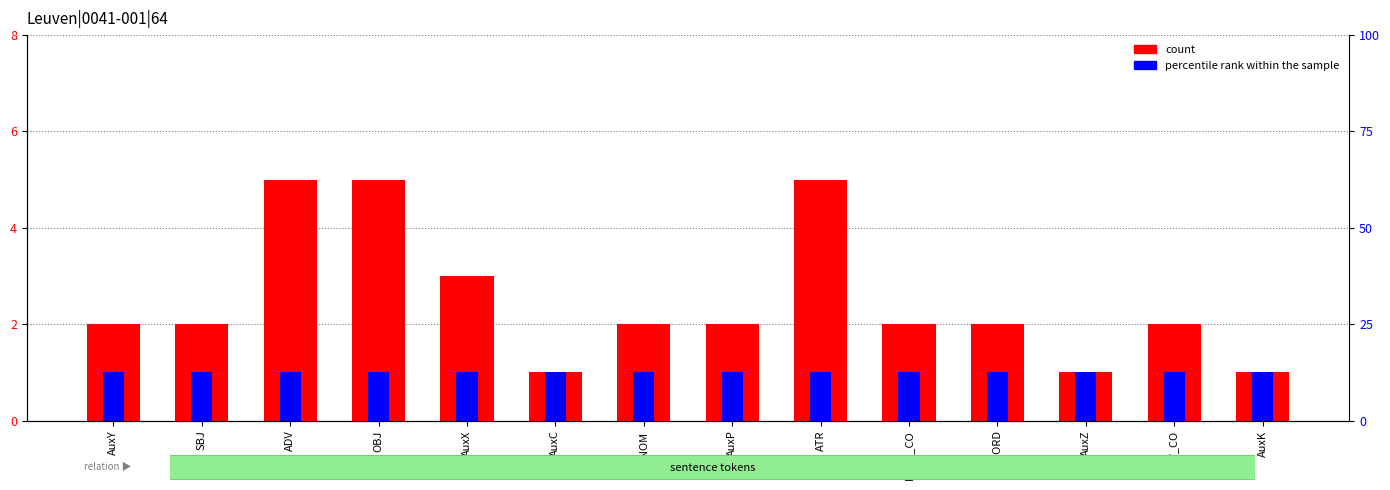

Which series has the widest spread of values?

count